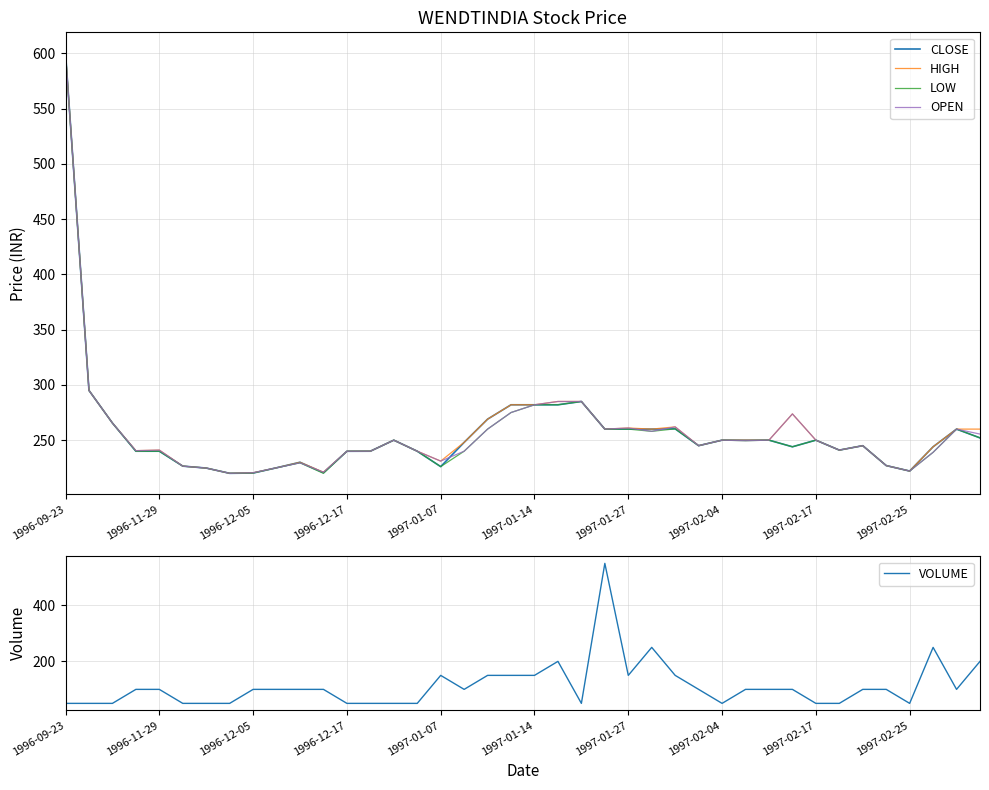

Is it true that OPEN equals 160.2 at 1996-11-29?

False